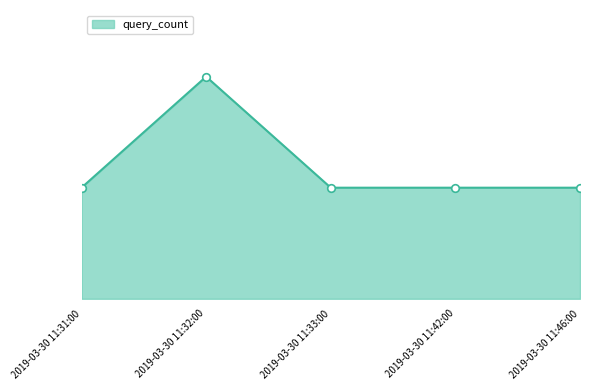

Is this an area chart (filled region under the line)?

Yes